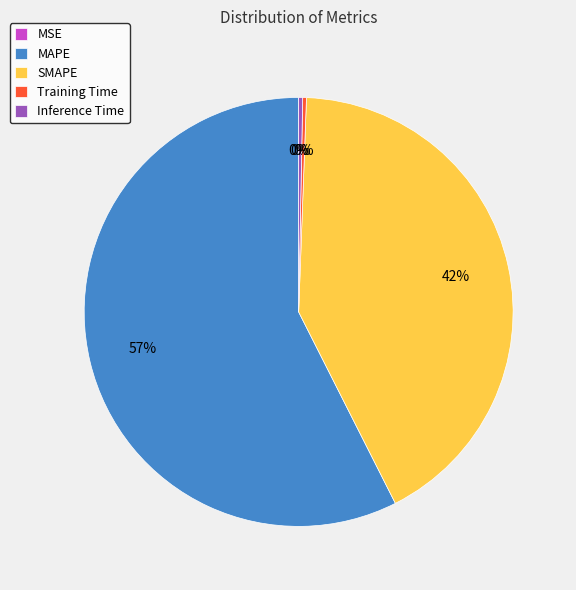

Do Training Time and MAPE together represent more than half of the pie?

Yes